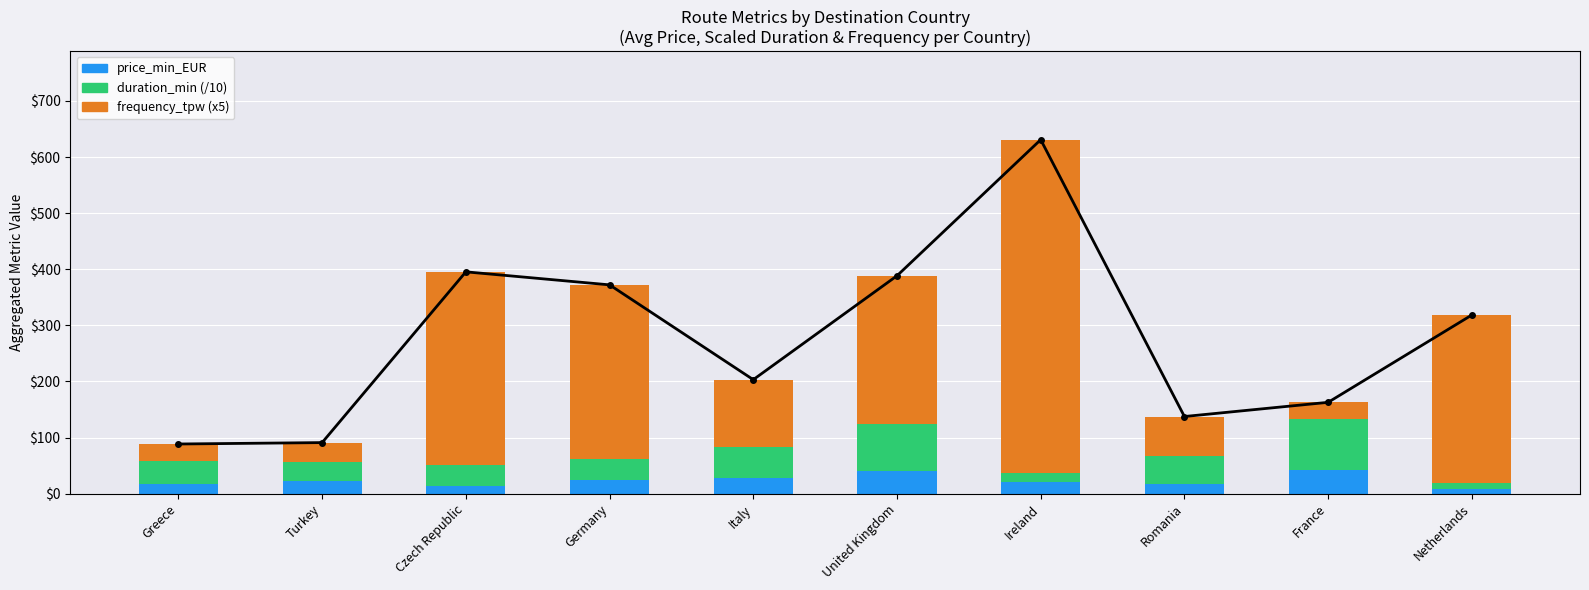

The value of price_min_EUR at Netherlands is 8.0. True or false?

True